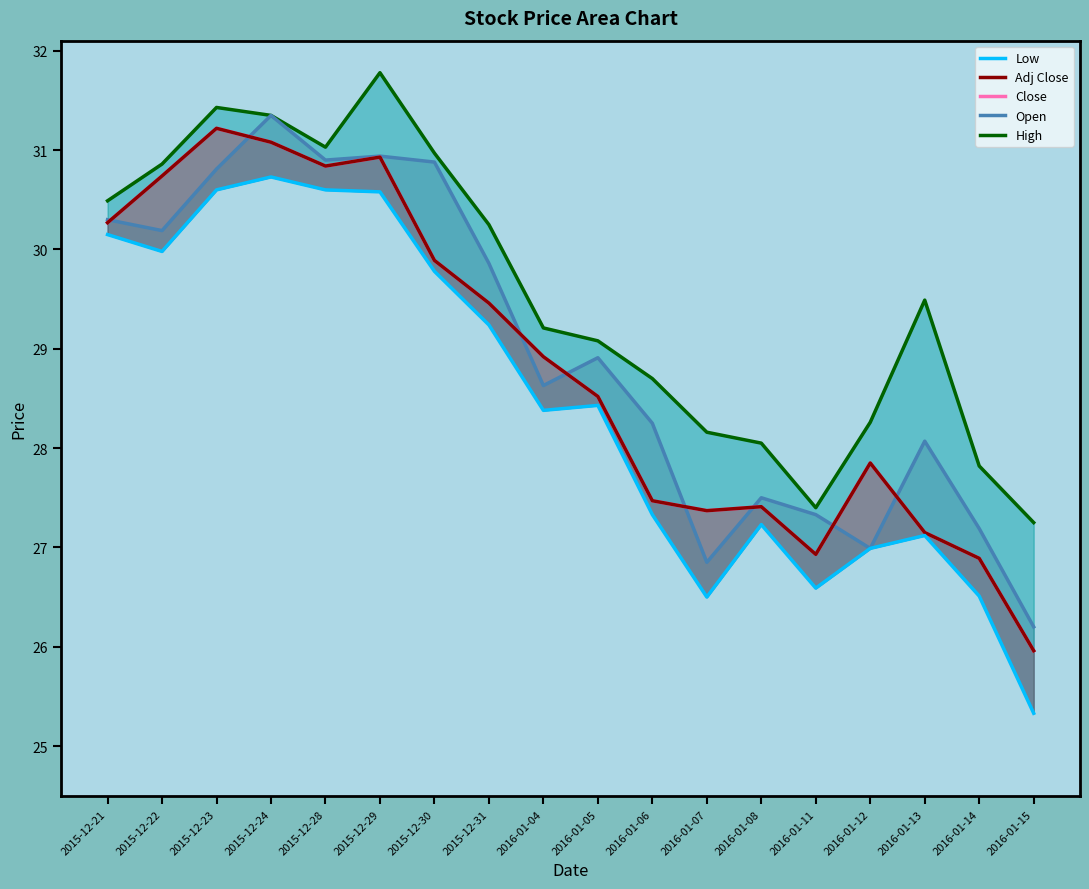

Count the number of categories in the chart.

18